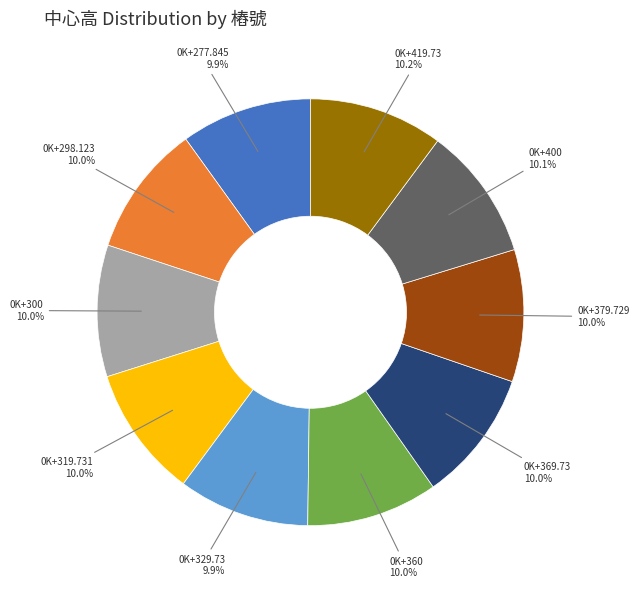

Does 0K+400 represent more than half of the total?

No